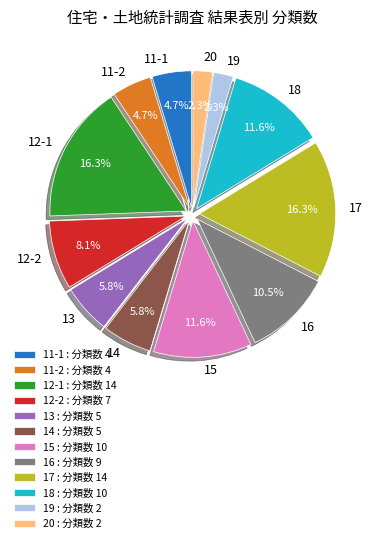

Is there any slice that represents more than half of the pie?

No